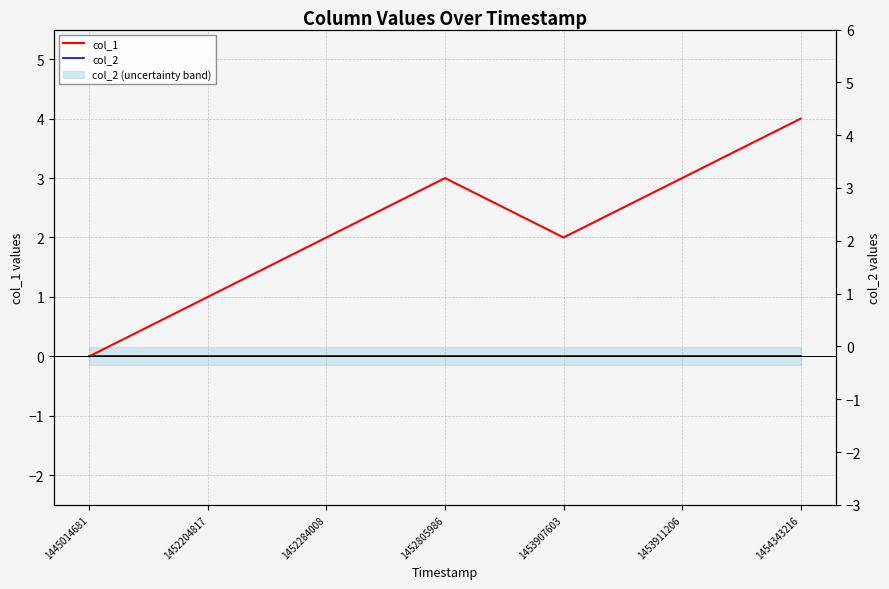

What is the total value across all series at 1452204817?

1